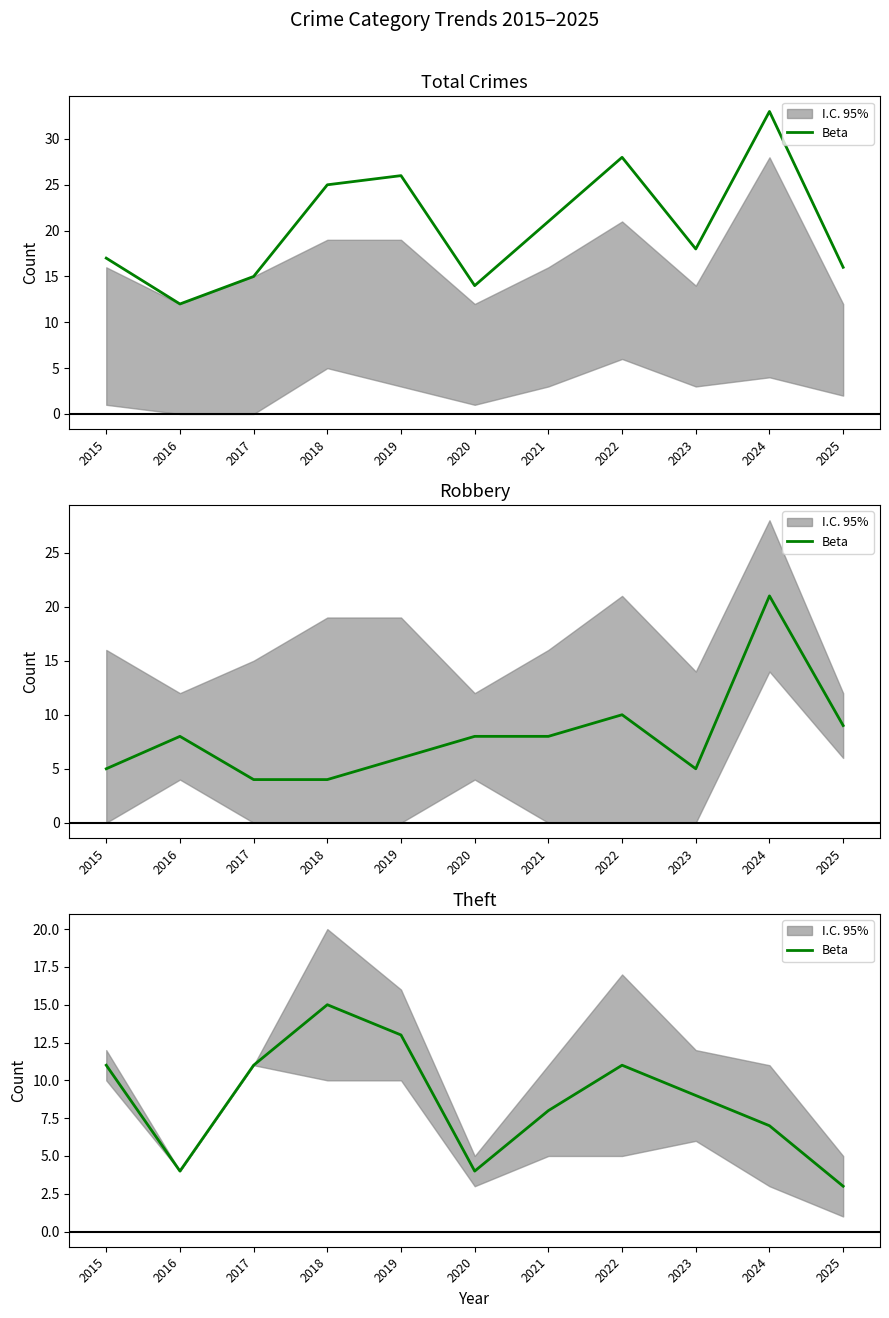

The value at 2022 is 11. True or false?

True